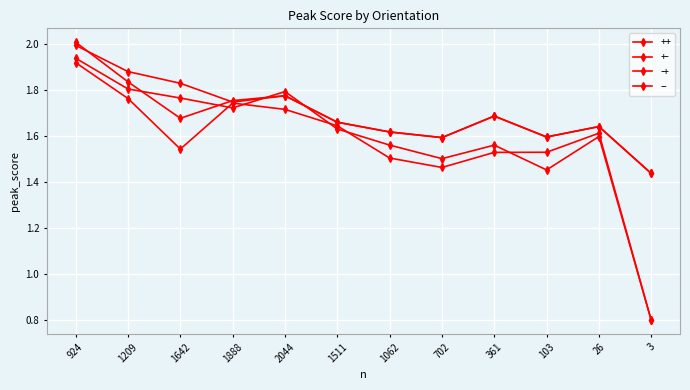

Between 924 and 2044, which series saw the biggest shift?

--